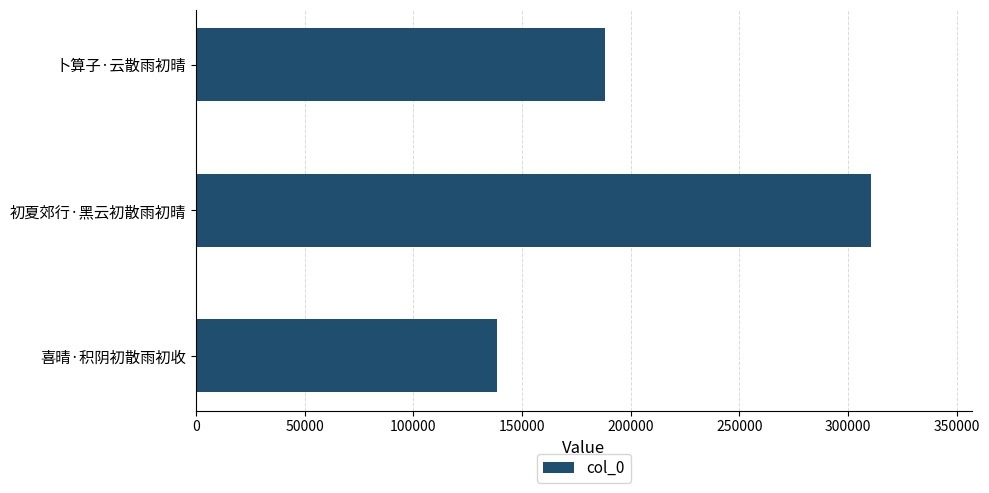

The value at 卜算子·云散雨初晴 is 188291. True or false?

True